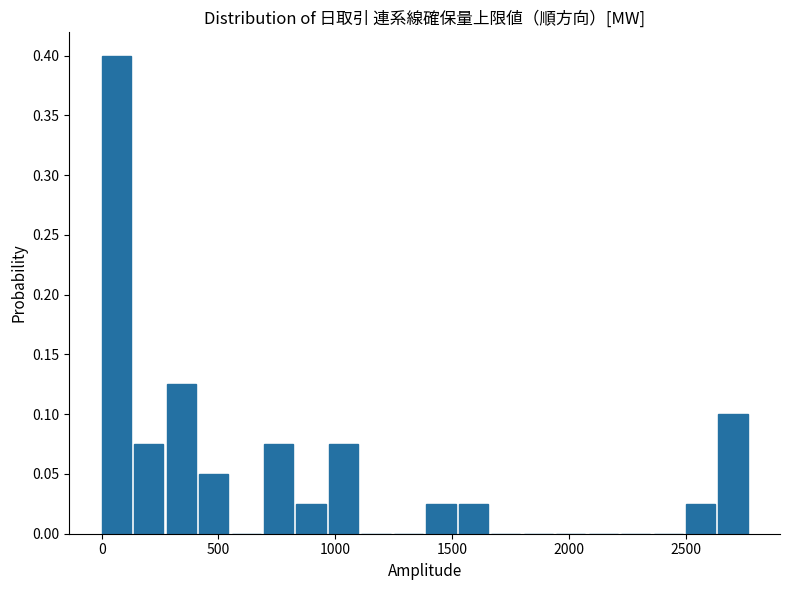

Around what value on the x-axis is the tallest bar? Give the approximate position of its centre, as read against the axis.

50